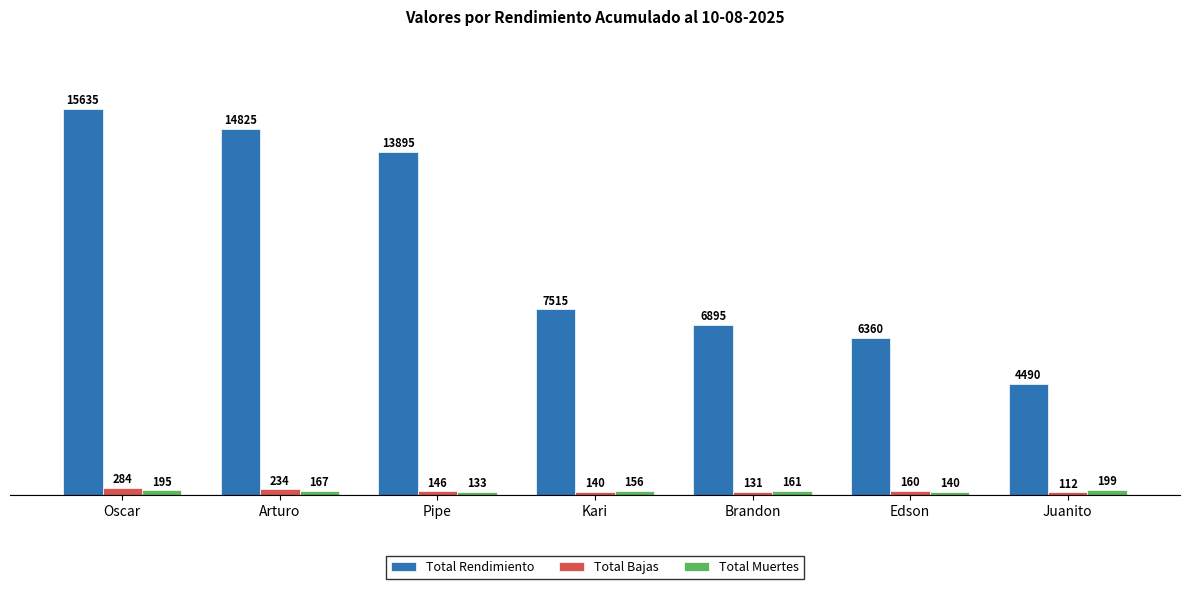

What is the sum of all Total Rendimiento values?

69615